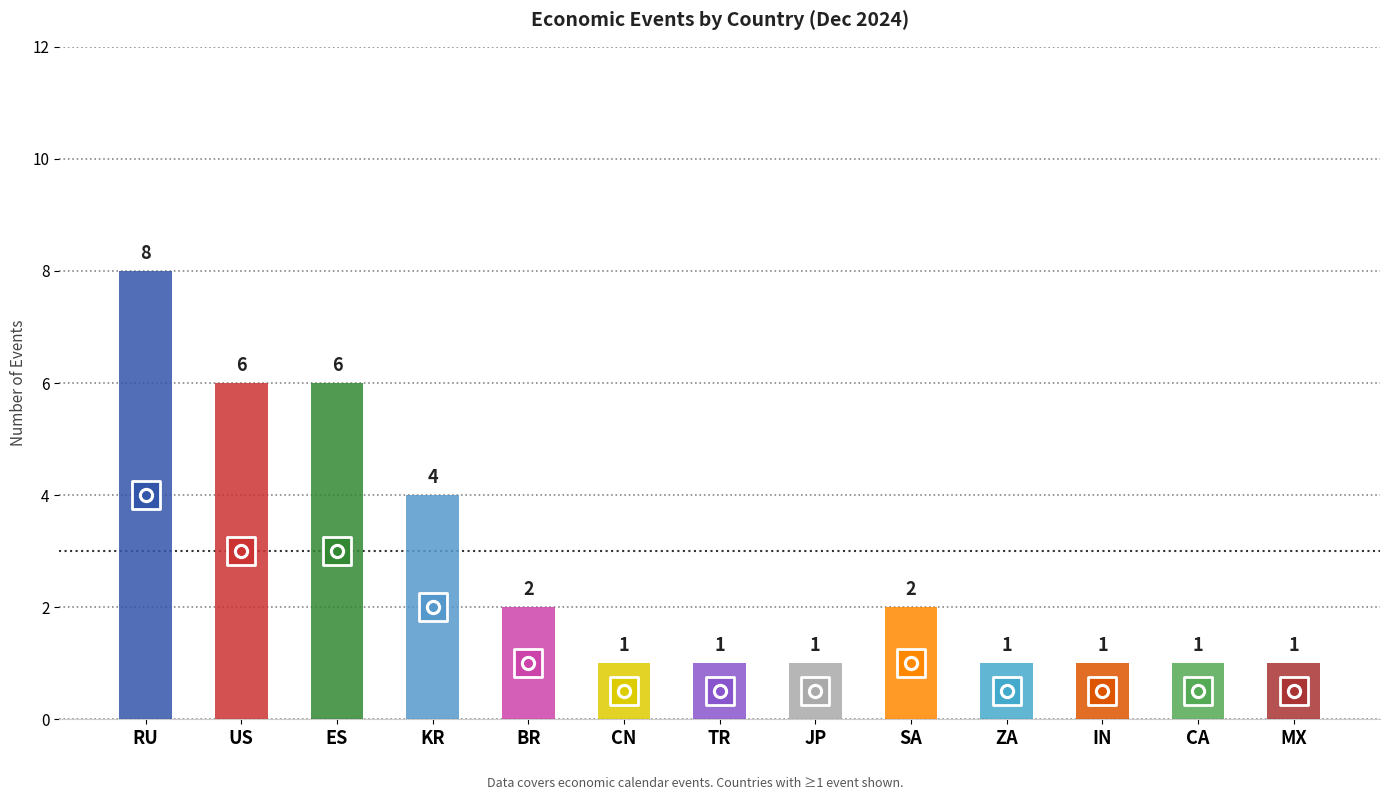

What is the ratio of the value at BR to the value at CA?

2.0